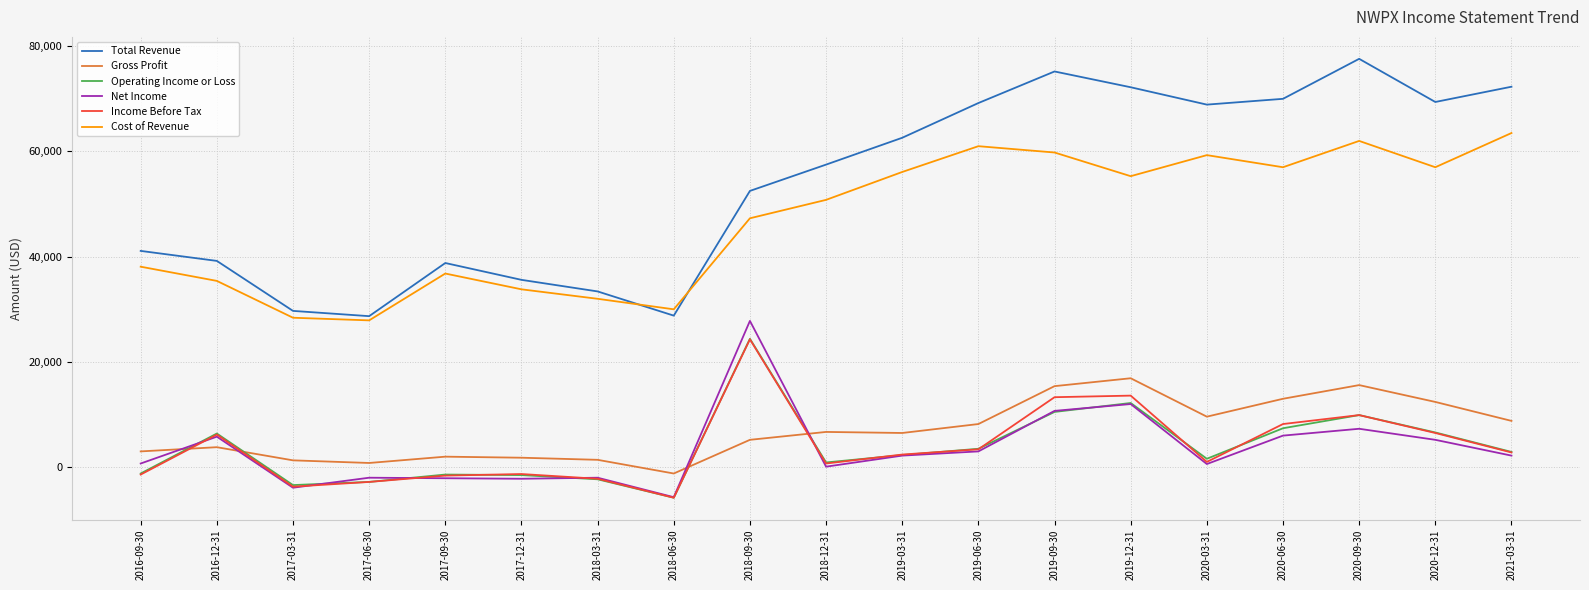

True or false: Total Revenue and Operating Income or Loss intersect in this chart.

False